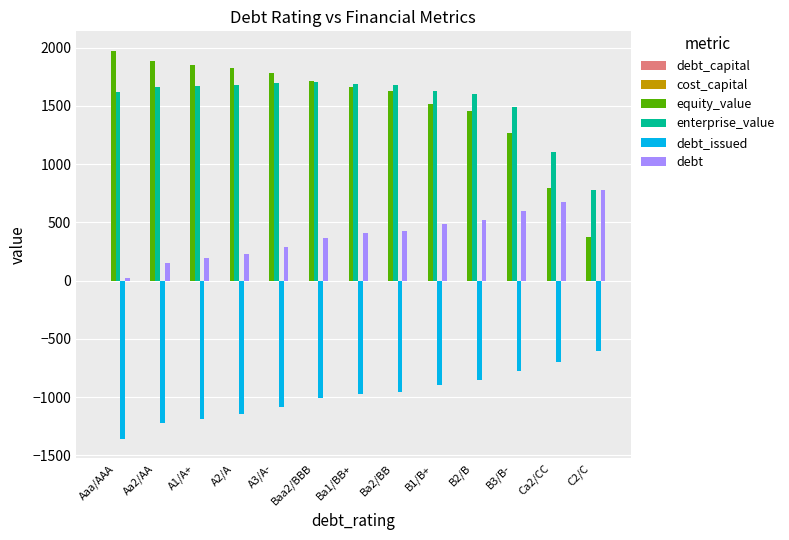

What is the difference between the debt_issued values at B3/B- and Ba1/BB+?

193.5